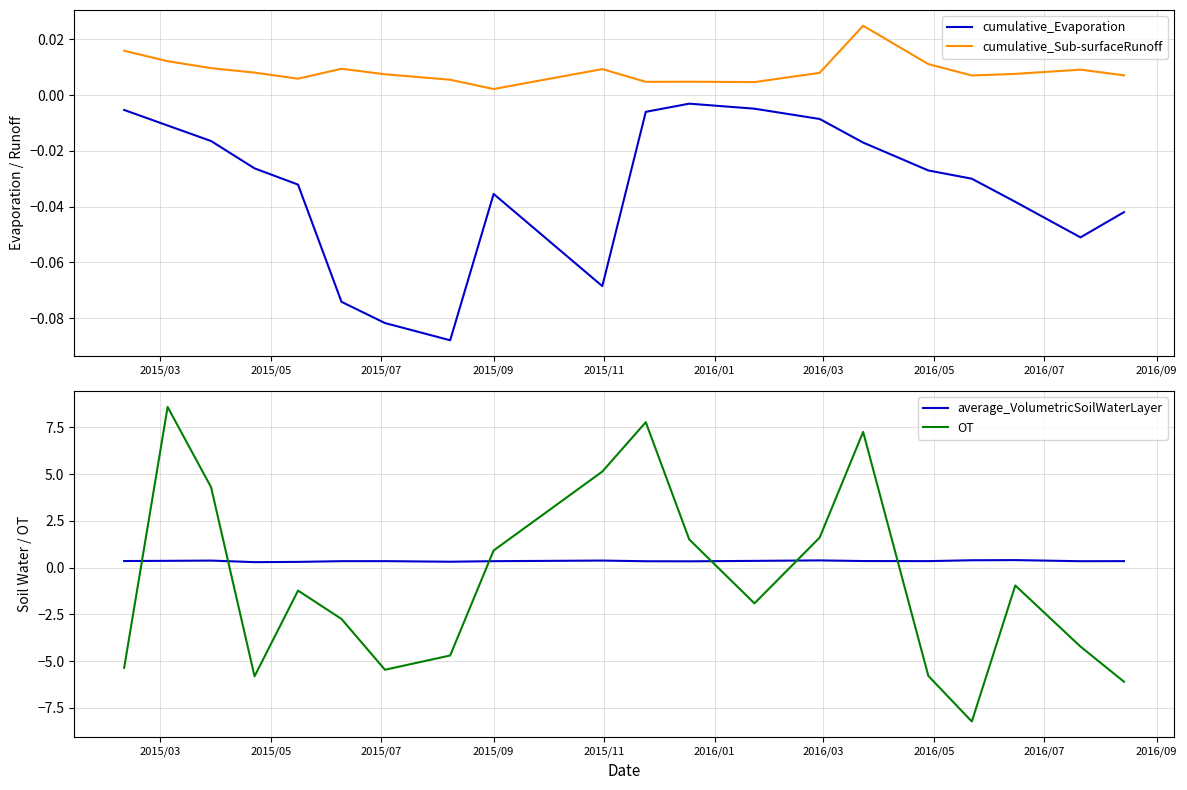

True or false: cumulative_Sub-surfaceRunoff and cumulative_Evaporation cross at least once.

False